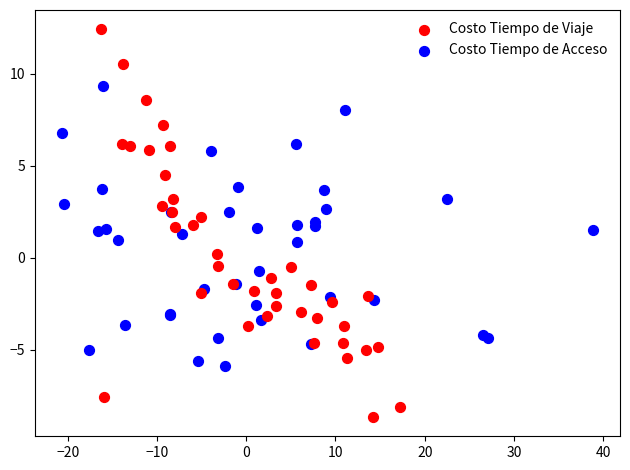

Which series reaches the minimum Y coordinate?

Costo Tiempo de Viaje